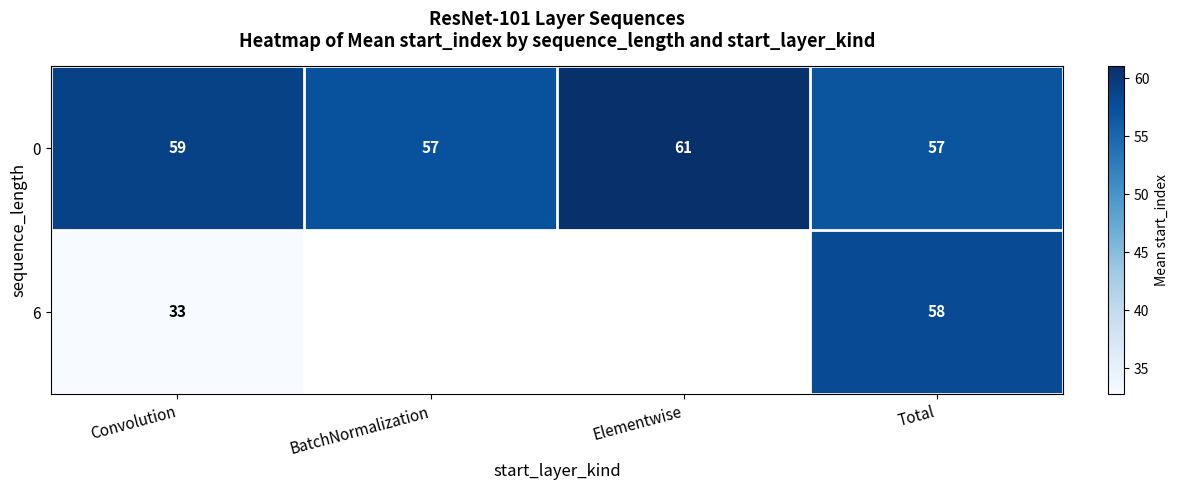

What is the difference between the highest and lowest values at Convolution?

26